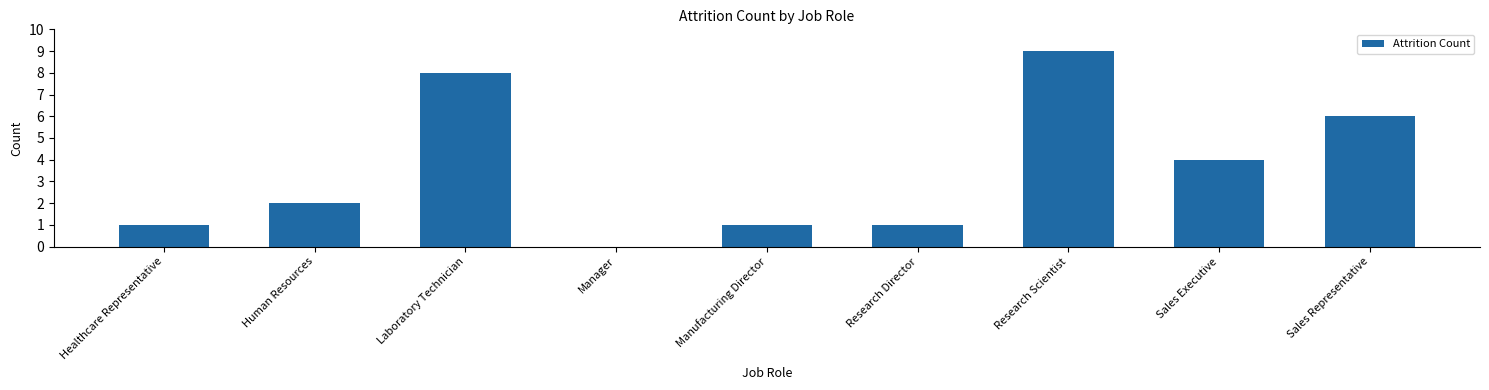

Read the value at Laboratory Technician.

8